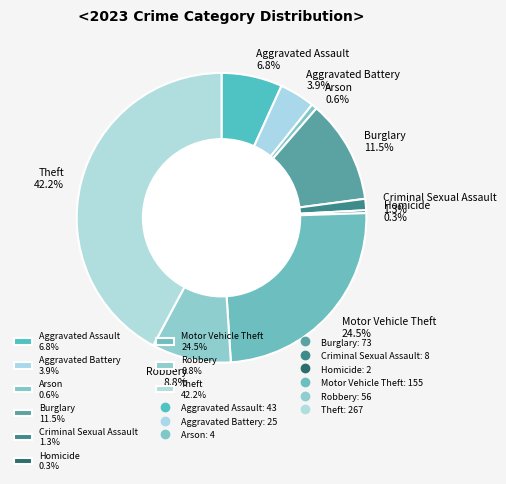

What percentage do Motor Vehicle Theft and Arson together represent?

25.1%